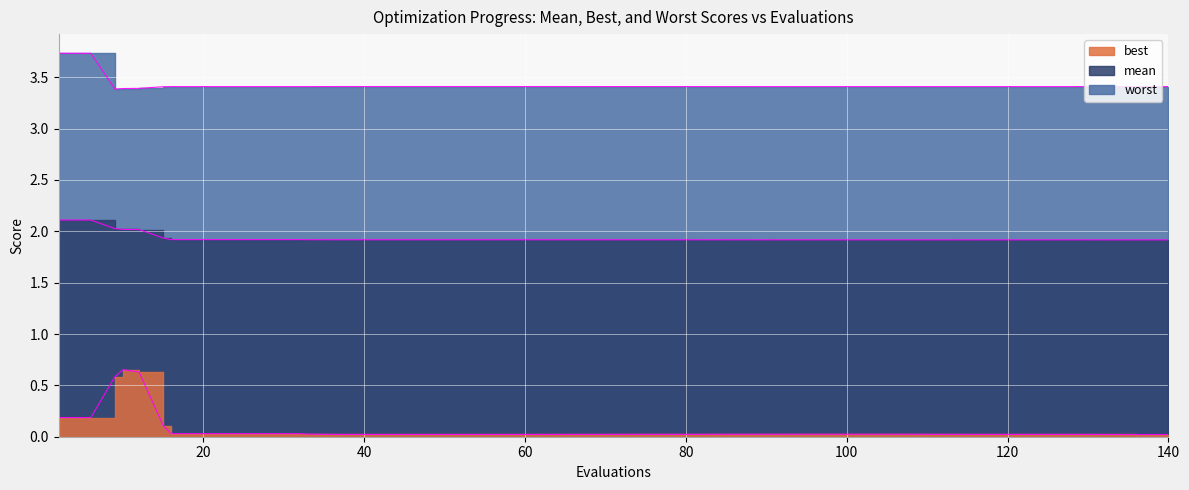

True or false: best and worst cross at least once.

False